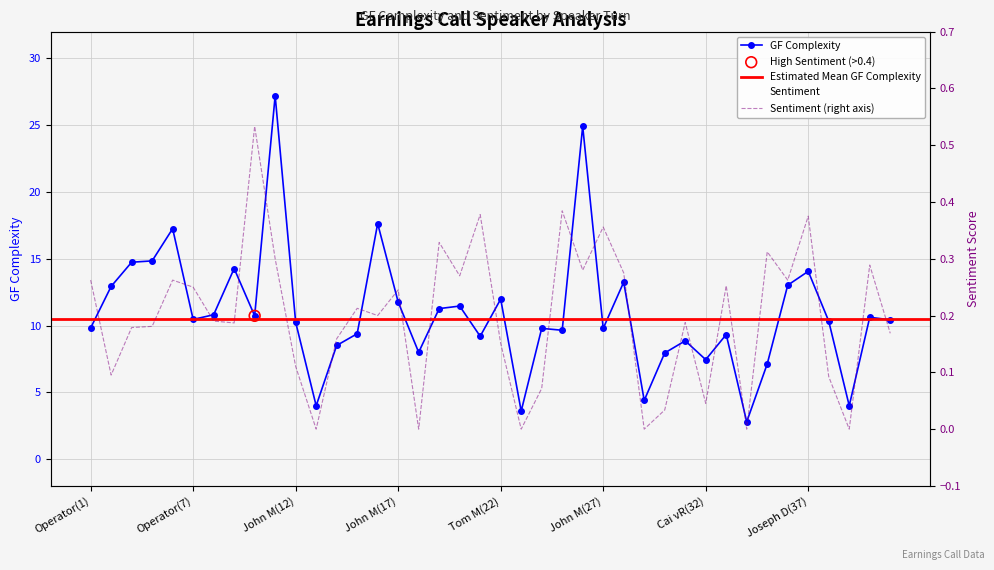

Which series contains the highest Y value?

GF_complexity